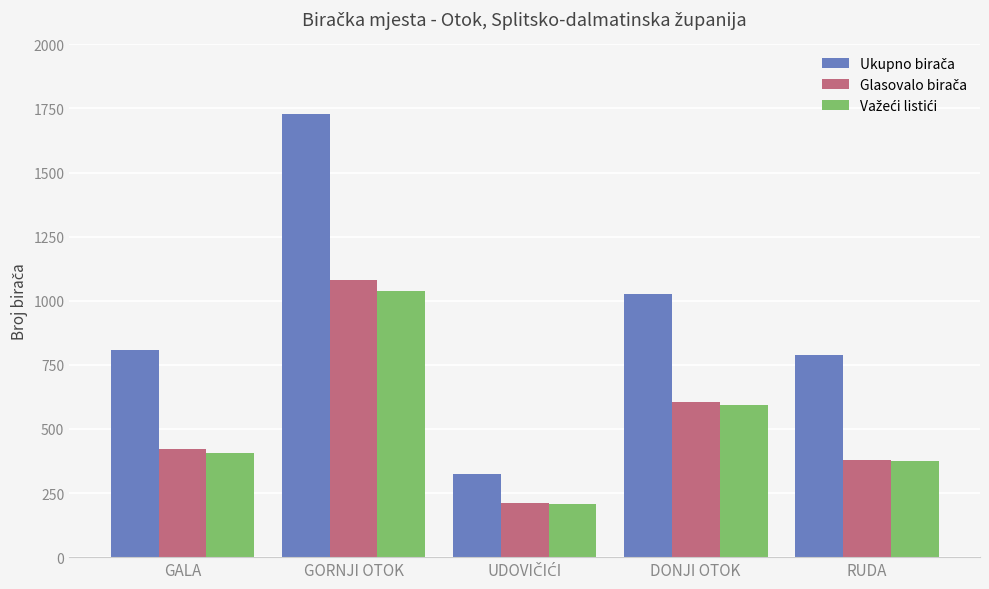

What is the spread (max minus min) of values at DONJI OTOK?

432